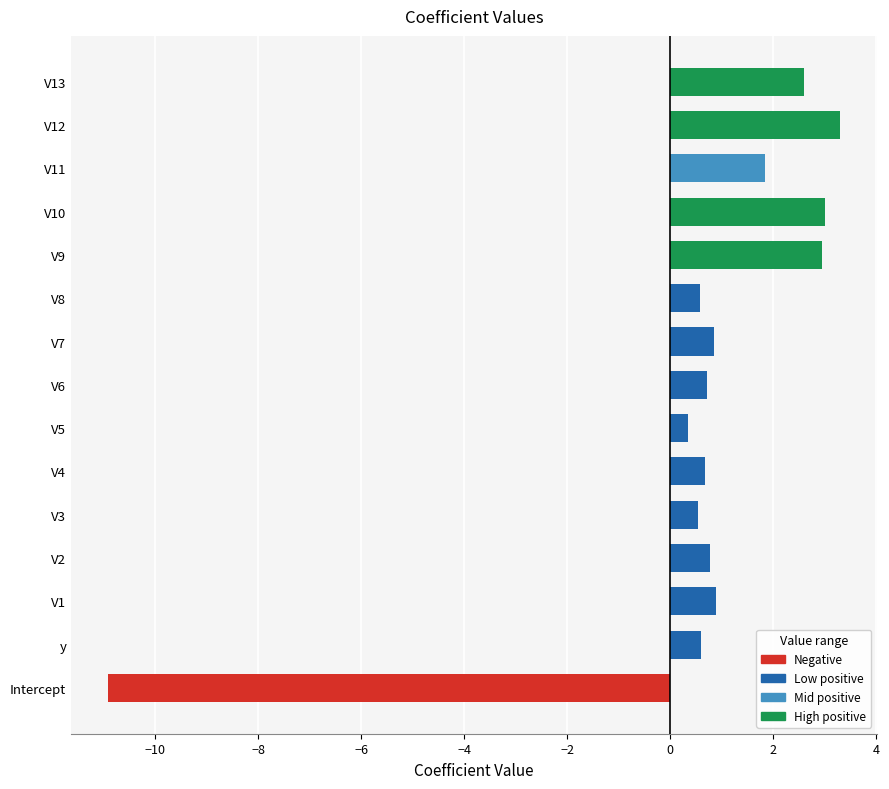

Between V1 and V13, which is larger?

V13